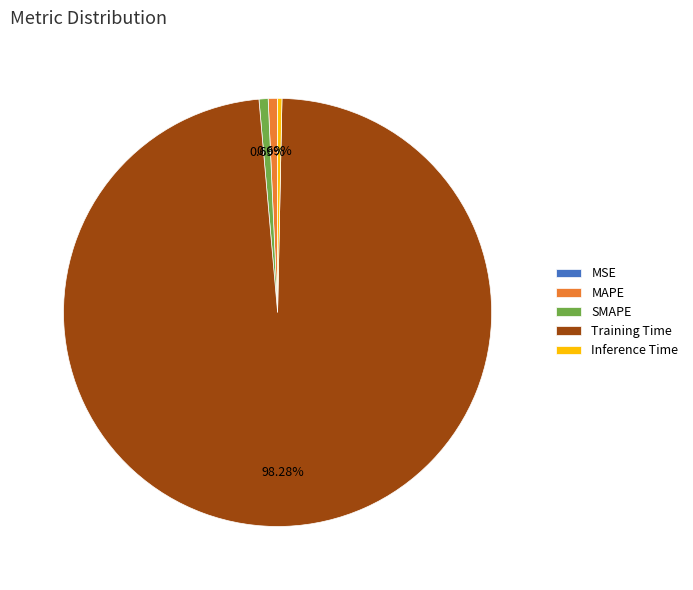

To the nearest percent, what percentage of the pie is SMAPE?

1%